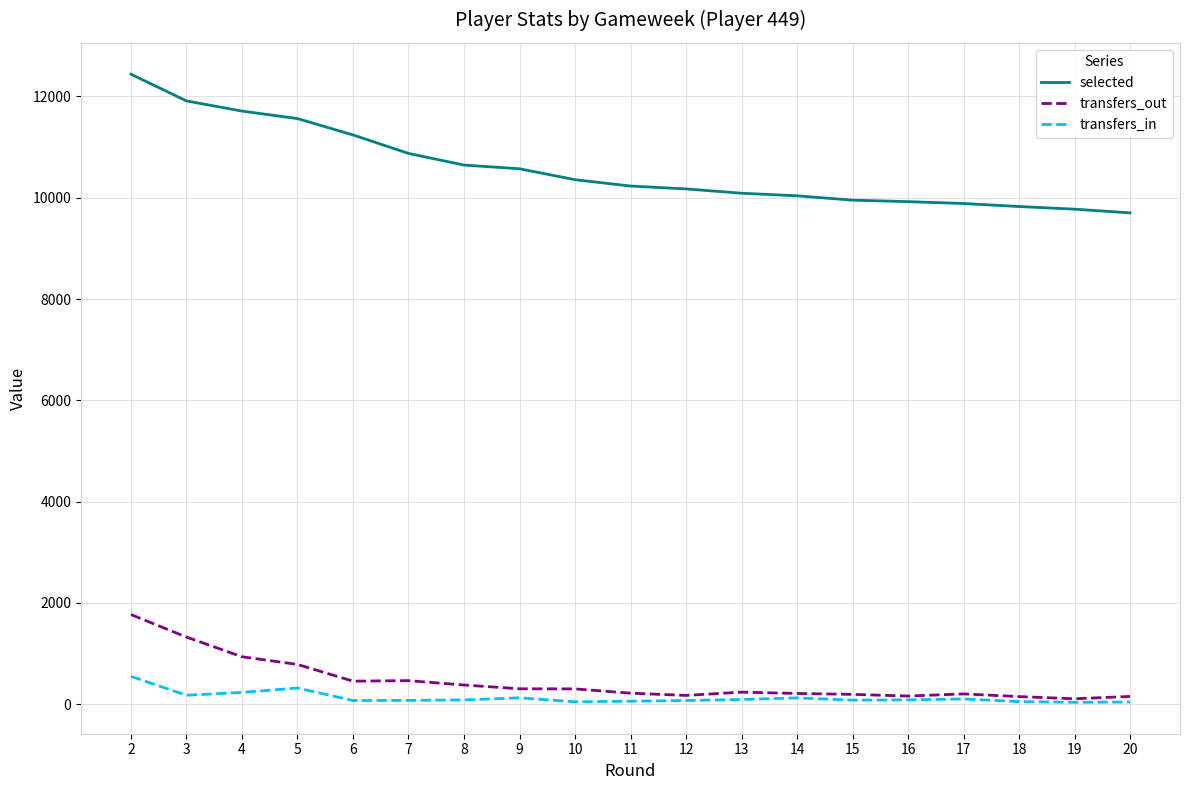

What is the highest value of the transfers_out series?

1768